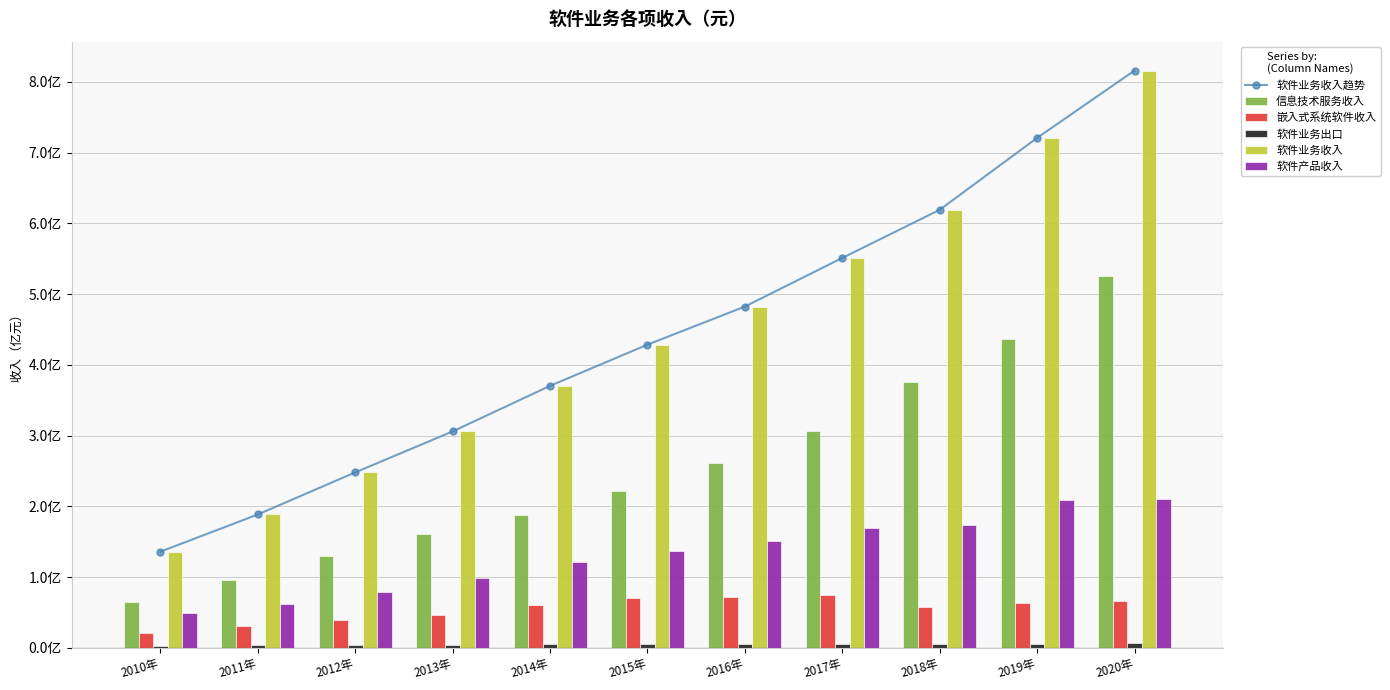

The value of 软件产品收入 at 2017年 is 1.7. True or false?

True